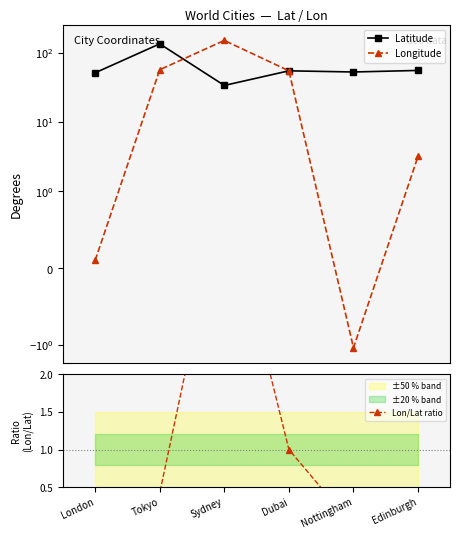

The value of Longitude at Nottingham is -1.8. True or false?

False